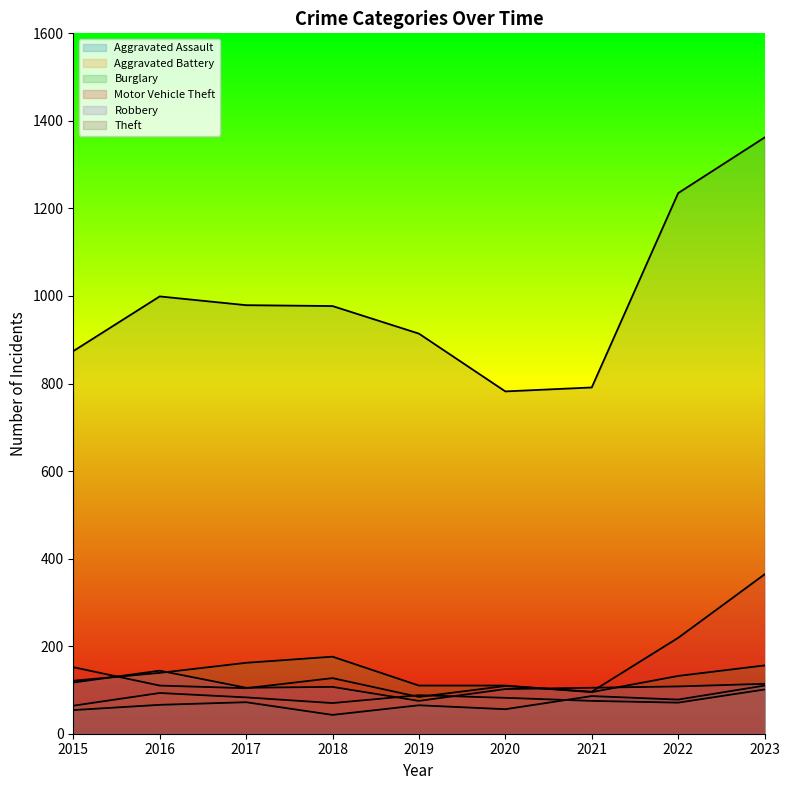

At 2022, list the series in order from smallest to largest.

Aggravated Battery, Aggravated Assault, Robbery, Burglary, Motor Vehicle Theft, Theft